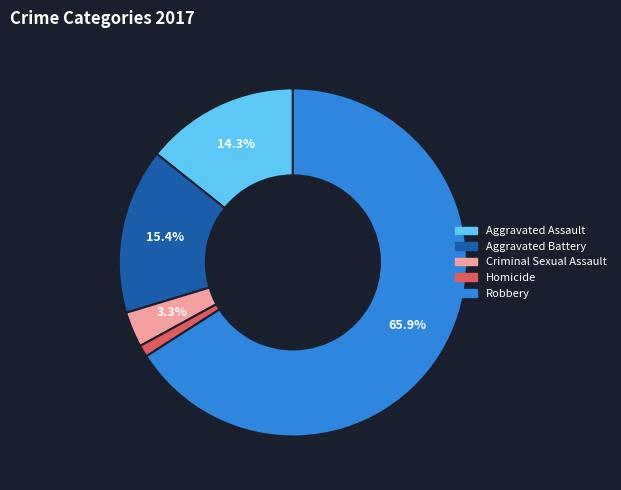

Is the sum of Aggravated Assault and Robbery greater than half?

Yes